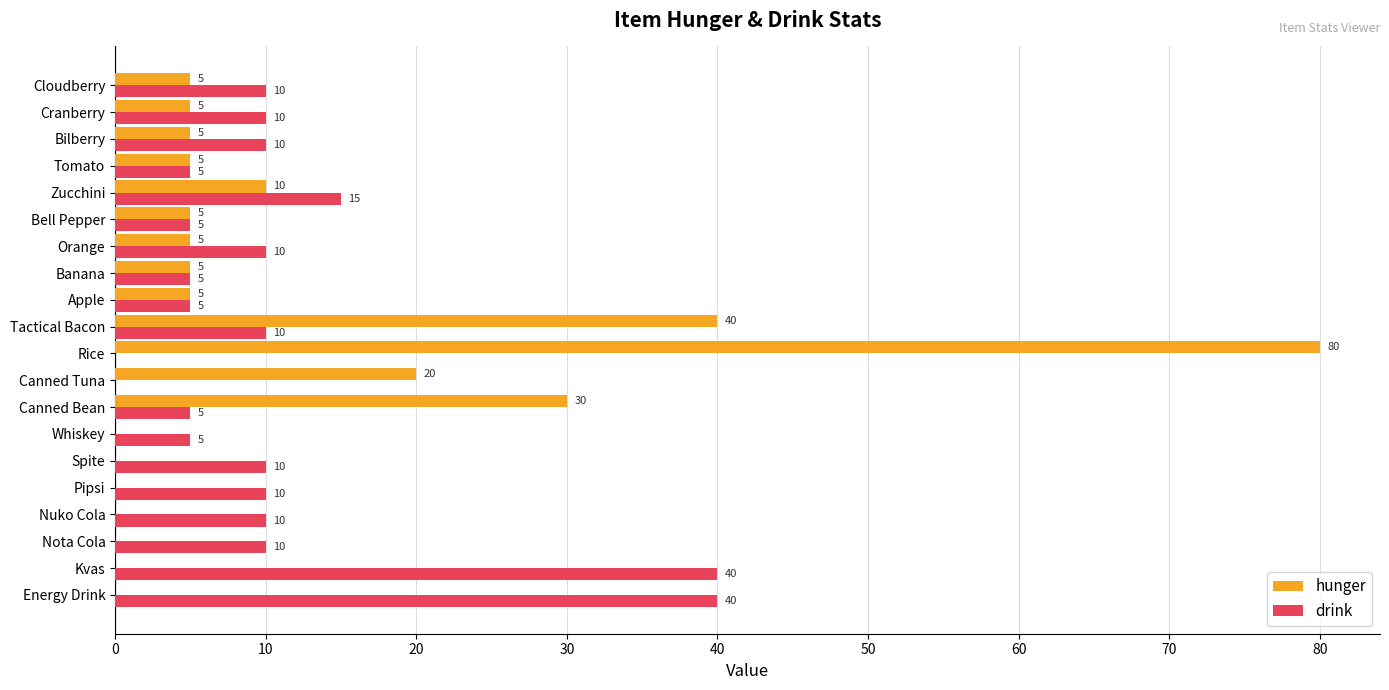

True or false: hunger has a value of 5 at Tomato.

True